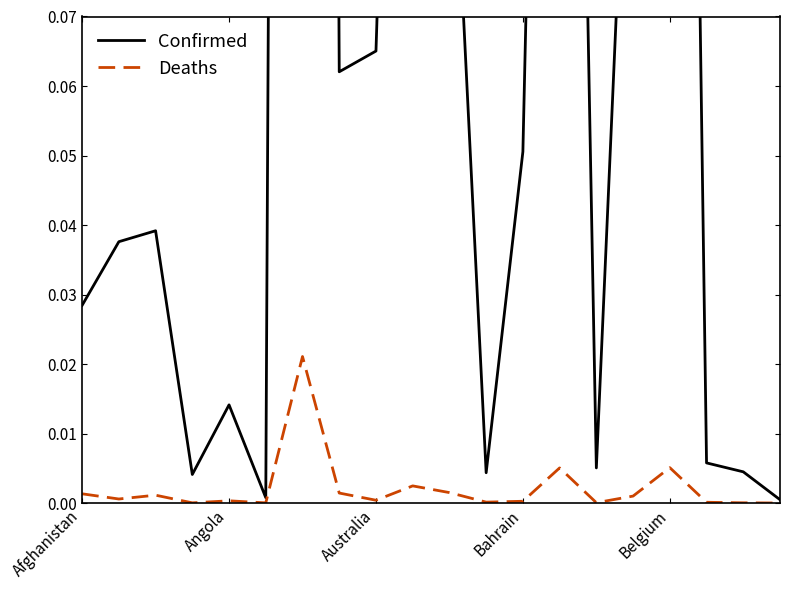

How many lines are shown in the chart?

2